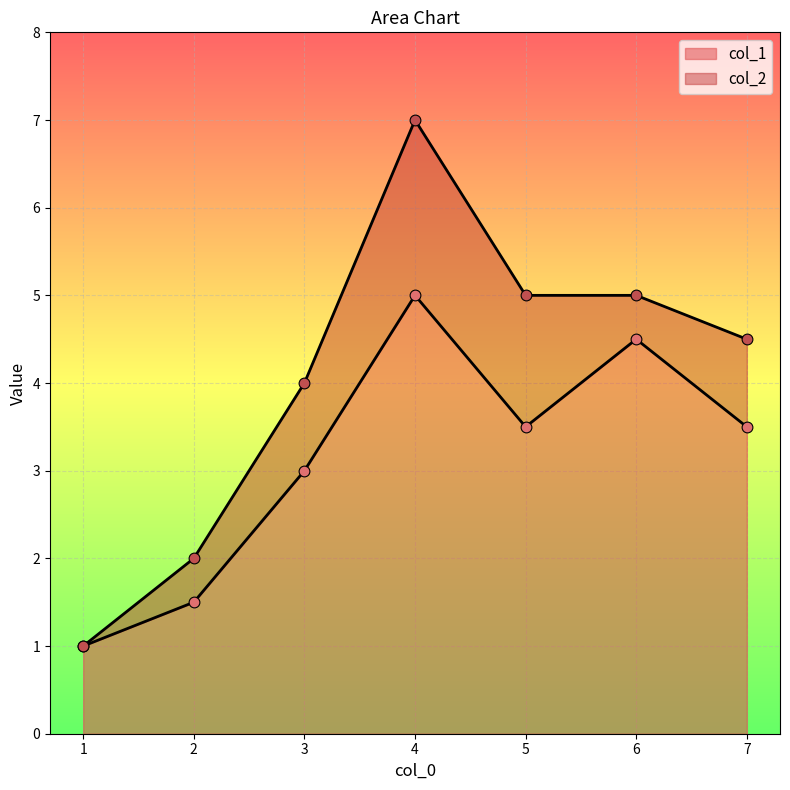

Which series has the widest spread of Y values?

col_2